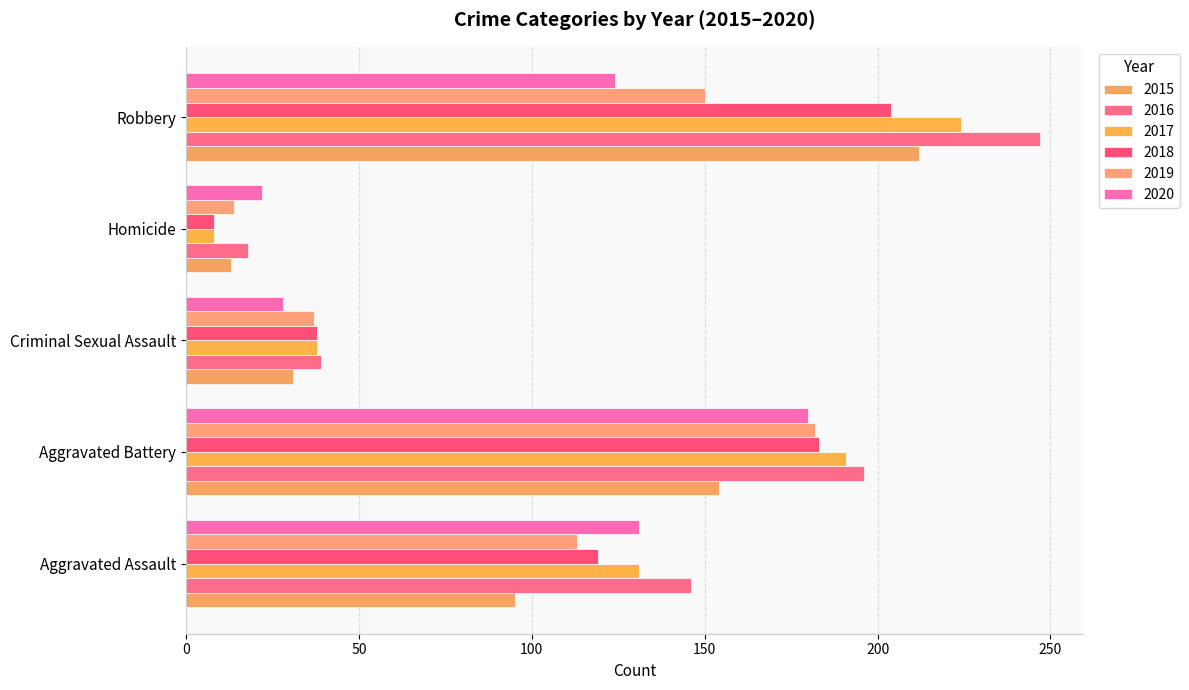

How many categories are shown in the chart?

5